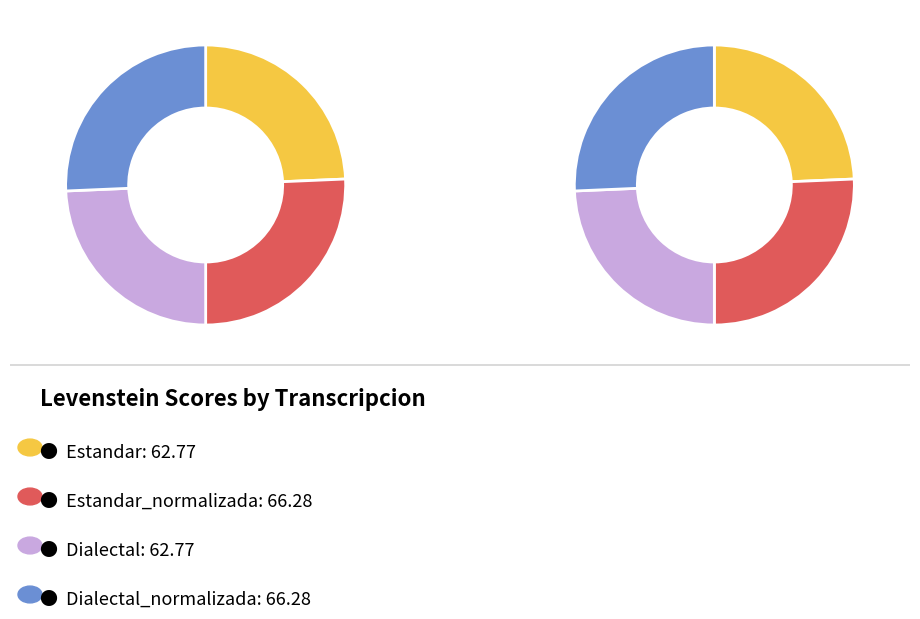

What is the total percentage of Estandar_normalizada and Dialectal?

50.0%